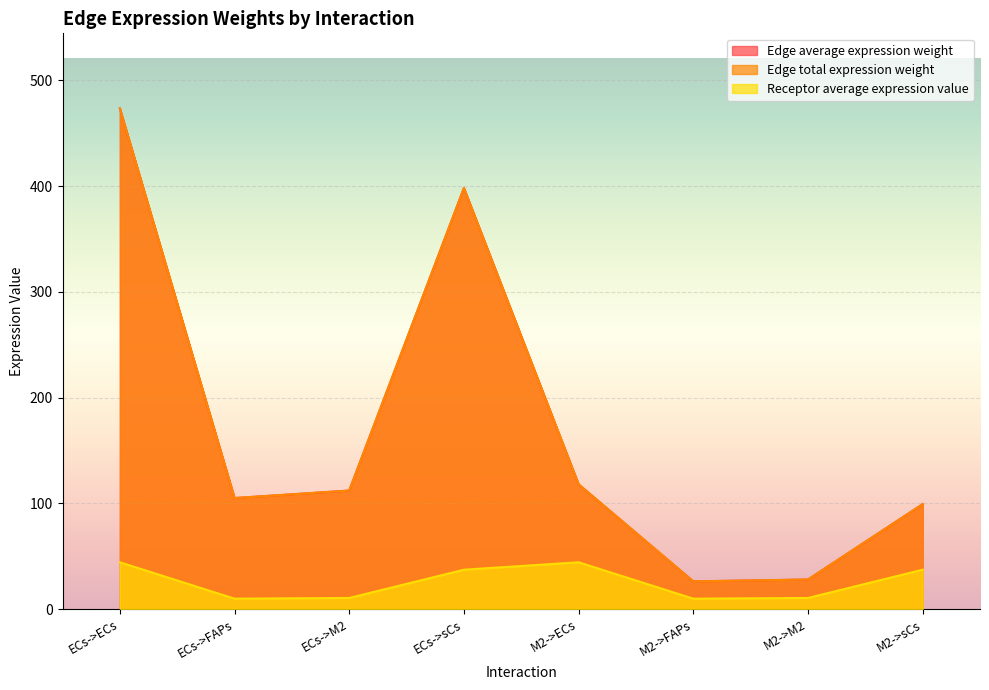

Where is the first local maximum for Receptor average expression value?

M2->ECs